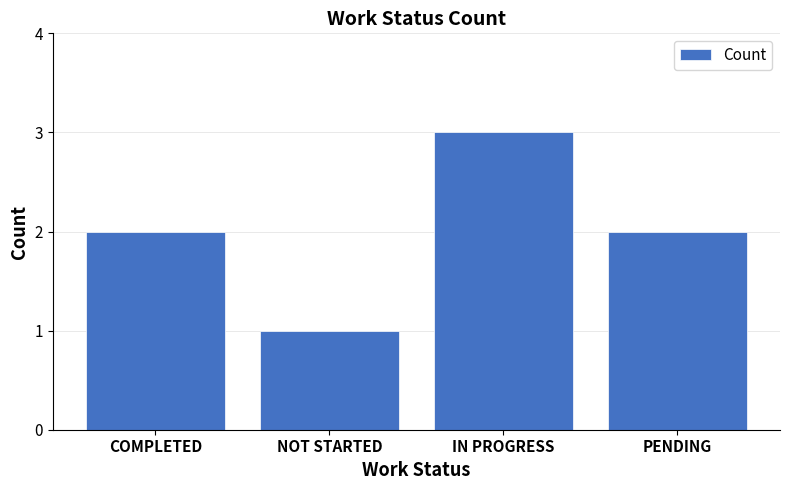

Reading left to right, transcribe all the data shown in this chart.

COMPLETED=2	NOT STARTED=1	IN PROGRESS=3	PENDING=2